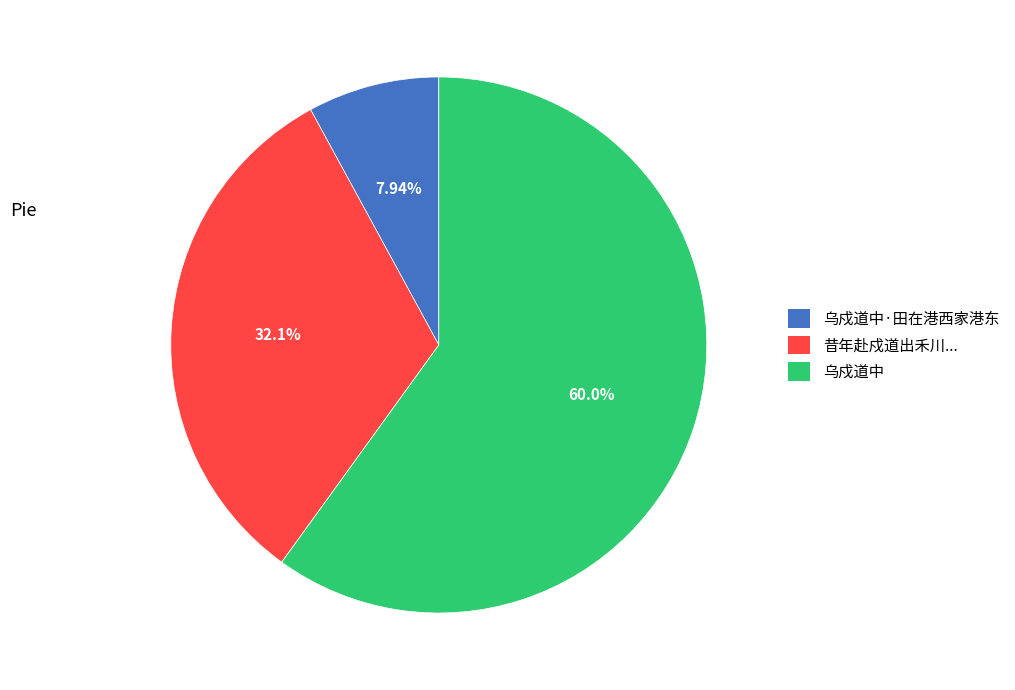

The 乌戍道中·田在港西家港东 slice represents 8% of the pie. True or false?

True